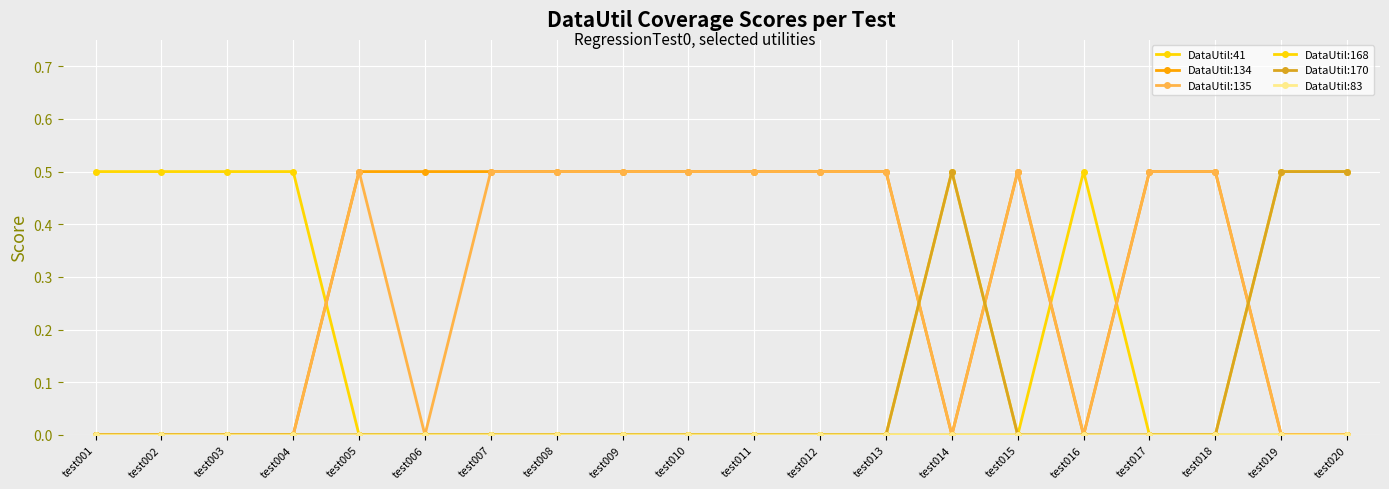

What is the maximum value for DataUtil:135?

0.5